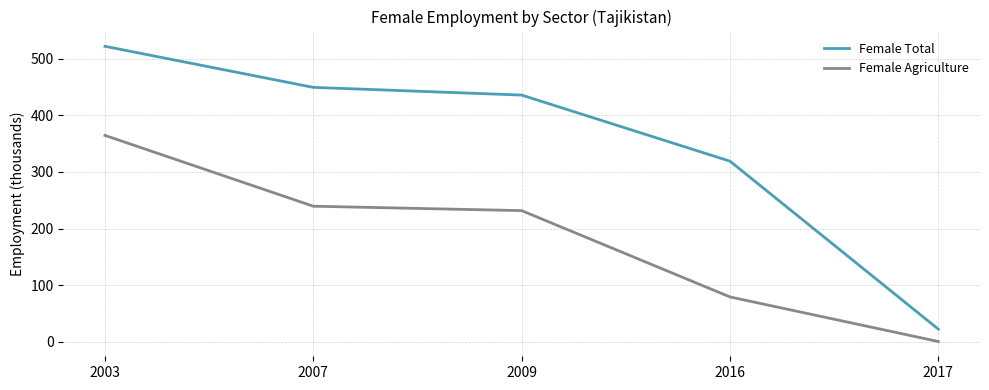

What is the difference between the highest and lowest values at 2007?

209.9